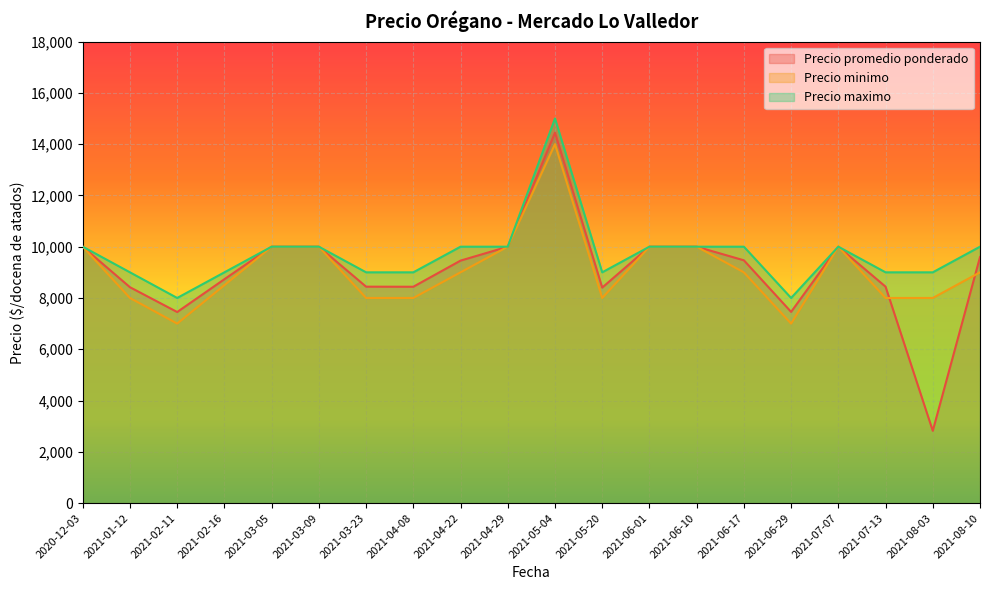

Reading left to right, what are all the values shown in this chart?

Precio promedio ponderado: 2020-12-03=10000	2021-01-12=8419	2021-02-11=7452	2021-02-16=8732	2021-03-05=10000	2021-03-09=10000	2021-03-23=8441	2021-04-08=8438	2021-04-22=9457	2021-04-29=10000	2021-05-04=14448	2021-05-20=8405	2021-06-01=10000	2021-06-10=10000	2021-06-17=9469	2021-06-29=7457	2021-07-07=10000	2021-07-13=8441	2021-08-03=2819	2021-08-10=9594
Precio minimo: 2020-12-03=10000	2021-01-12=8000	2021-02-11=7000	2021-02-16=8500	2021-03-05=10000	2021-03-09=10000	2021-03-23=8000	2021-04-08=8000	2021-04-22=9000	2021-04-29=10000	2021-05-04=14000	2021-05-20=8000	2021-06-01=10000	2021-06-10=10000	2021-06-17=9000	2021-06-29=7000	2021-07-07=10000	2021-07-13=8000	2021-08-03=8000	2021-08-10=9000
Precio maximo: 2020-12-03=10000	2021-01-12=9000	2021-02-11=8000	2021-02-16=9000	2021-03-05=10000	2021-03-09=10000	2021-03-23=9000	2021-04-08=9000	2021-04-22=10000	2021-04-29=10000	2021-05-04=15000	2021-05-20=9000	2021-06-01=10000	2021-06-10=10000	2021-06-17=10000	2021-06-29=8000	2021-07-07=10000	2021-07-13=9000	2021-08-03=9000	2021-08-10=10000